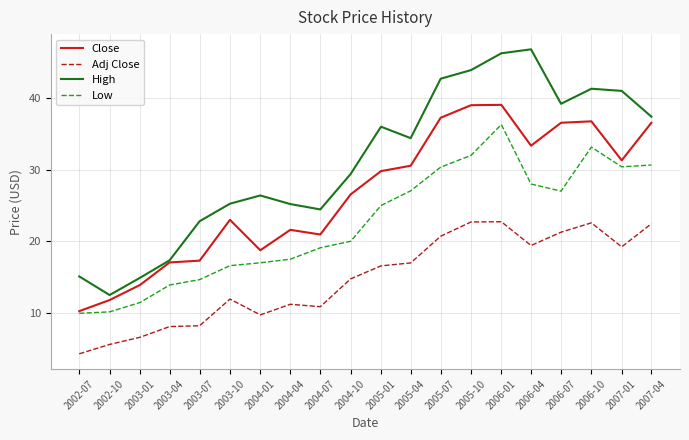

What position from the left is 2004-10?

10